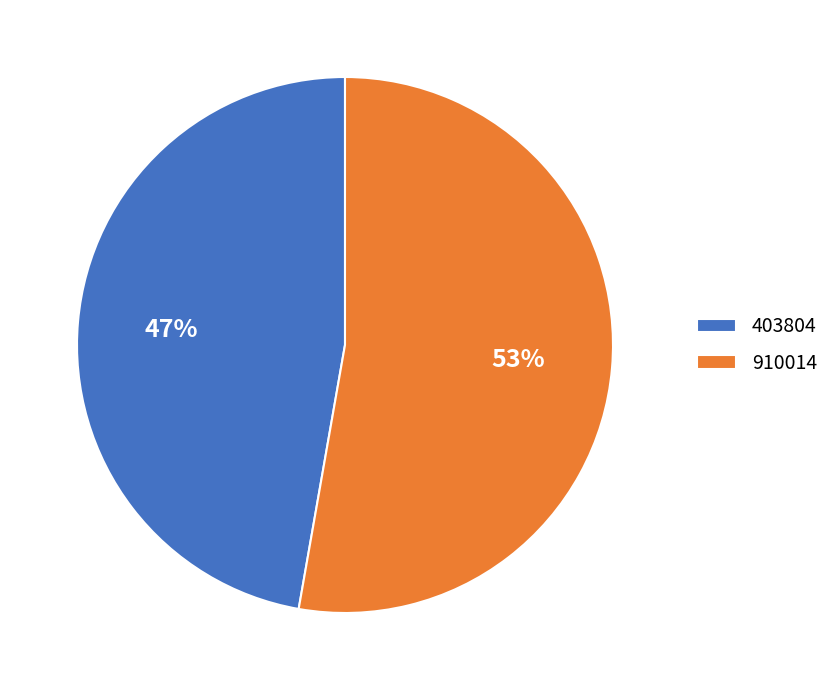

What is the majority slice?

910014